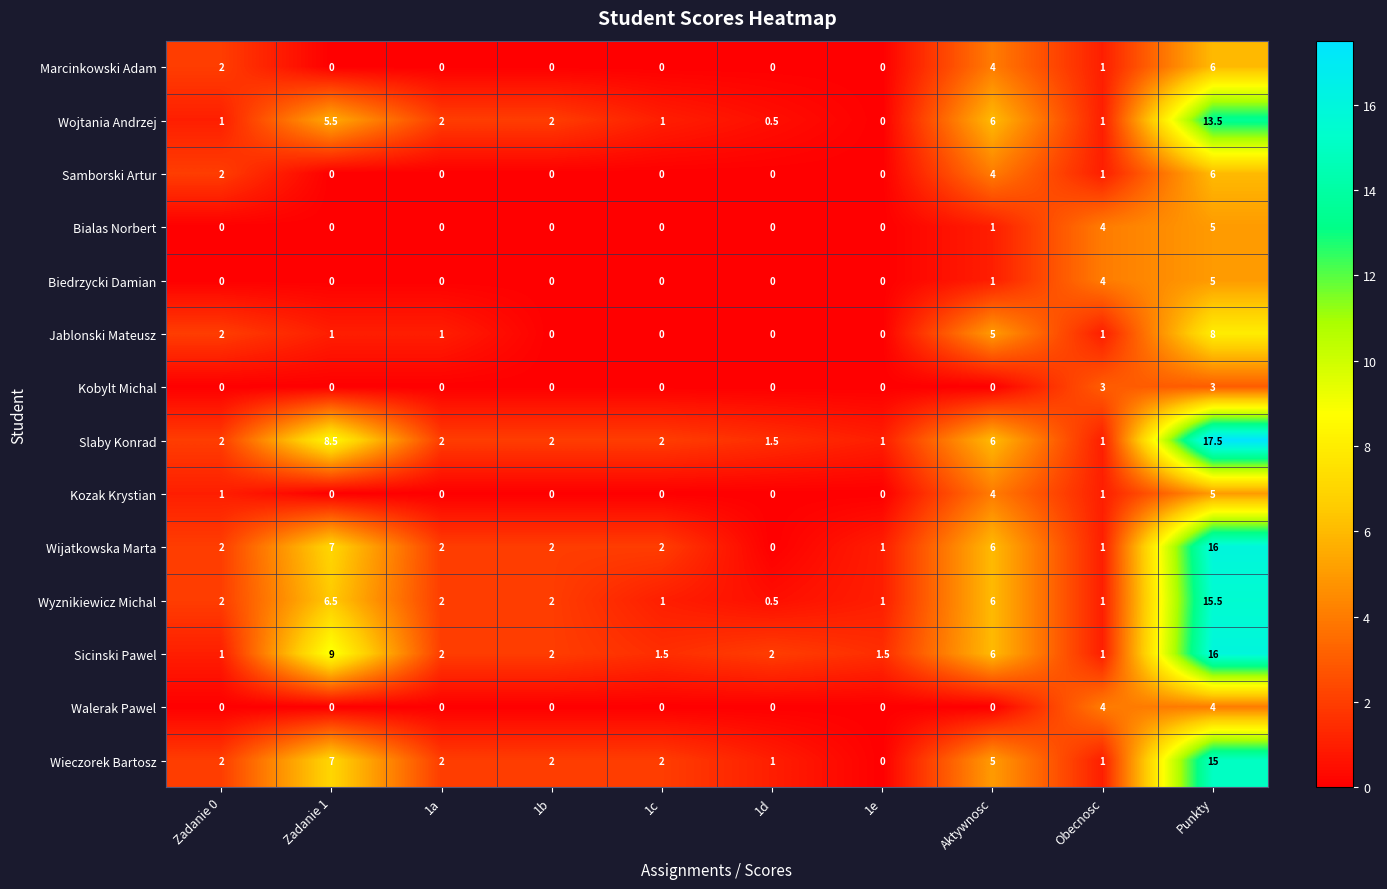

What is the difference between the Kozak Krystian values at 1a and Aktywnosc?

4.0